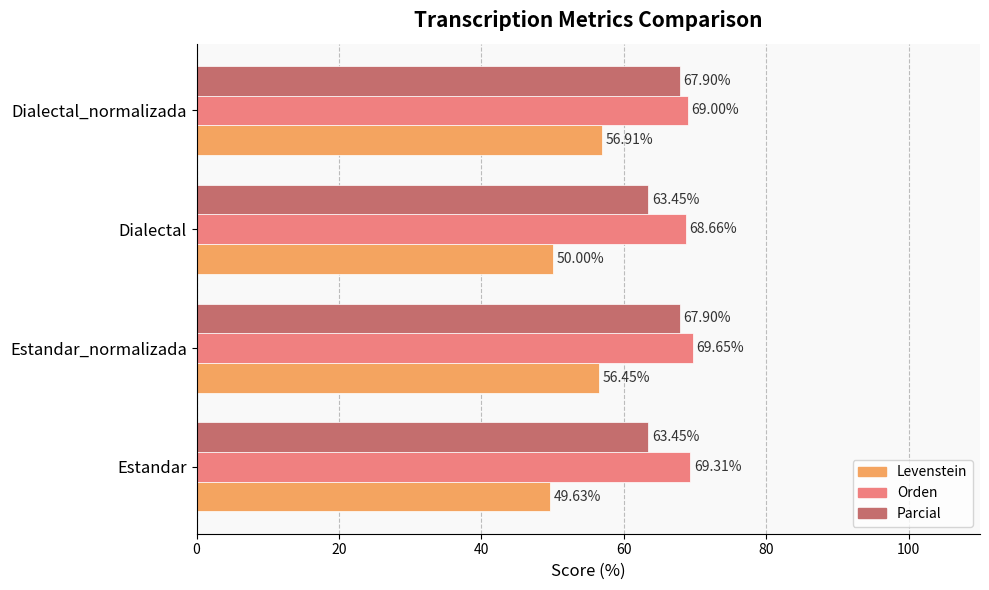

At how many categories does at least one series exceed 62?

4